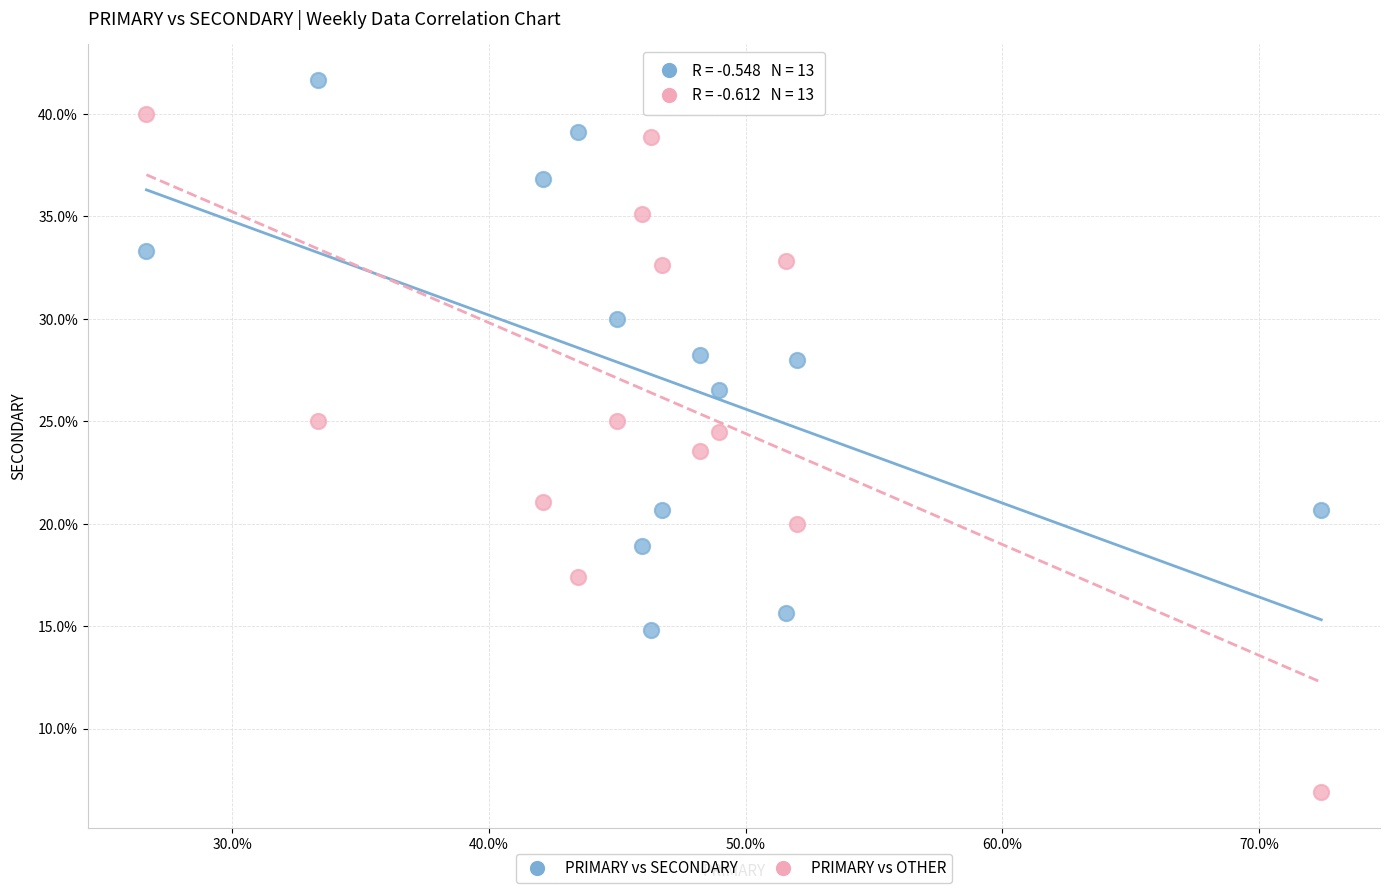

What is the X range (max minus min) for the scatter plot?

45.7